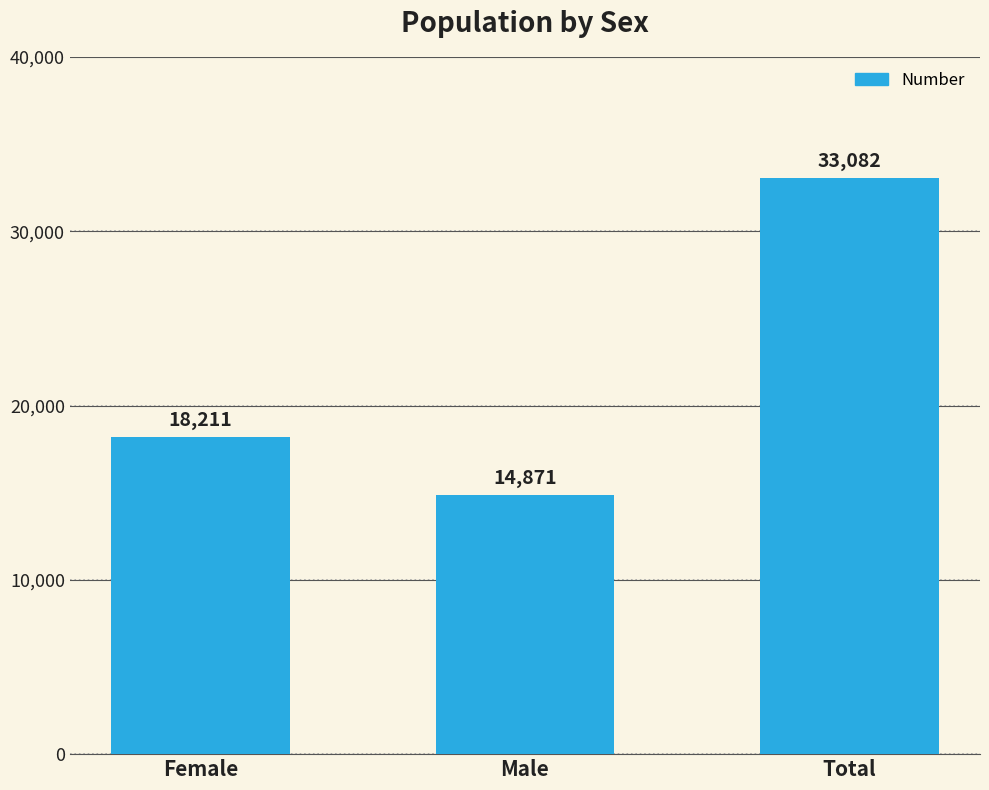

What is the label of the 3rd bar from the left?

Total